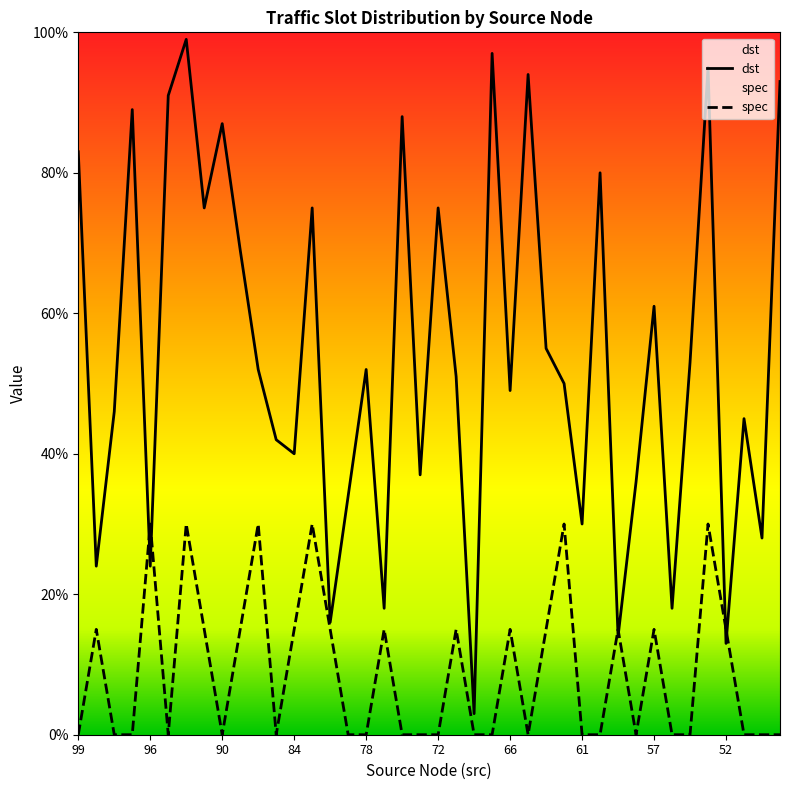

What is the sum of all spec values?

360